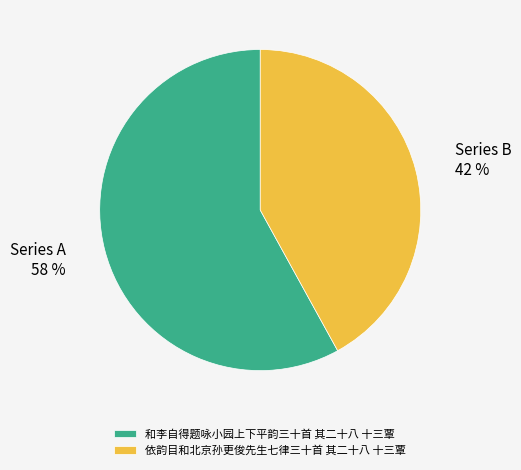

Is there a majority slice in this chart?

Yes